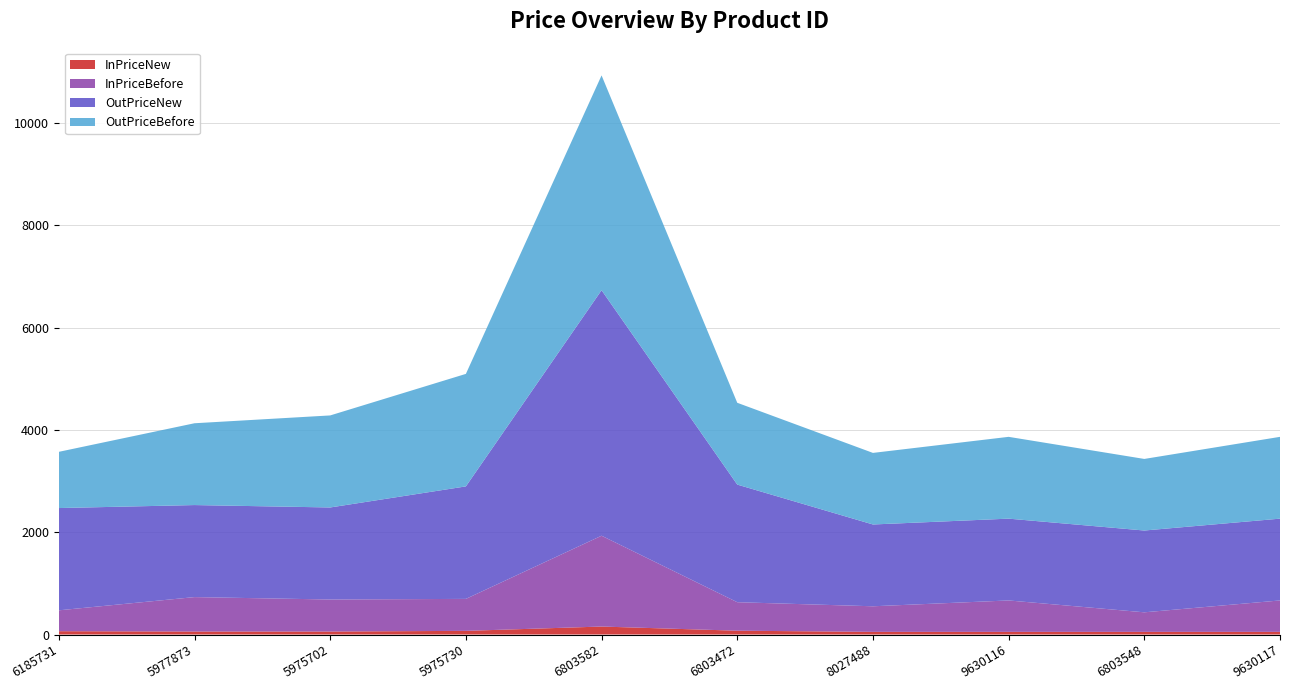

Reading left to right, list all the values displayed in this chart.

InPriceNew: 65.0	58.5	58.5	71.5	155.9	74.7	52.0	52.0	52.0	52.0
InPriceBefore: 408.0	673.0	626.0	625.0	1775.0	557.0	500.0	614.0	382.0	614.0
OutPriceNew: 1999.0	1799.0	1799.0	2199.0	4799.0	2299.0	1599.0	1599.0	1599.0	1599.0
OutPriceBefore: 1099.0	1599.0	1799.0	2199.0	4199.0	1599.0	1399.0	1599.0	1399.0	1599.0